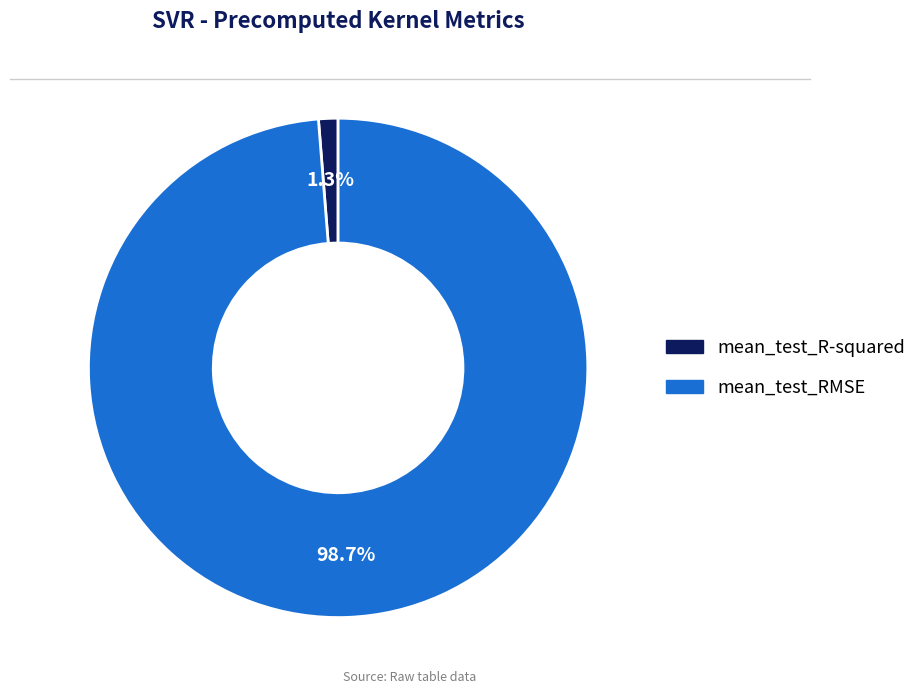

True or false: mean_test_RMSE accounts for 99% of the total.

True